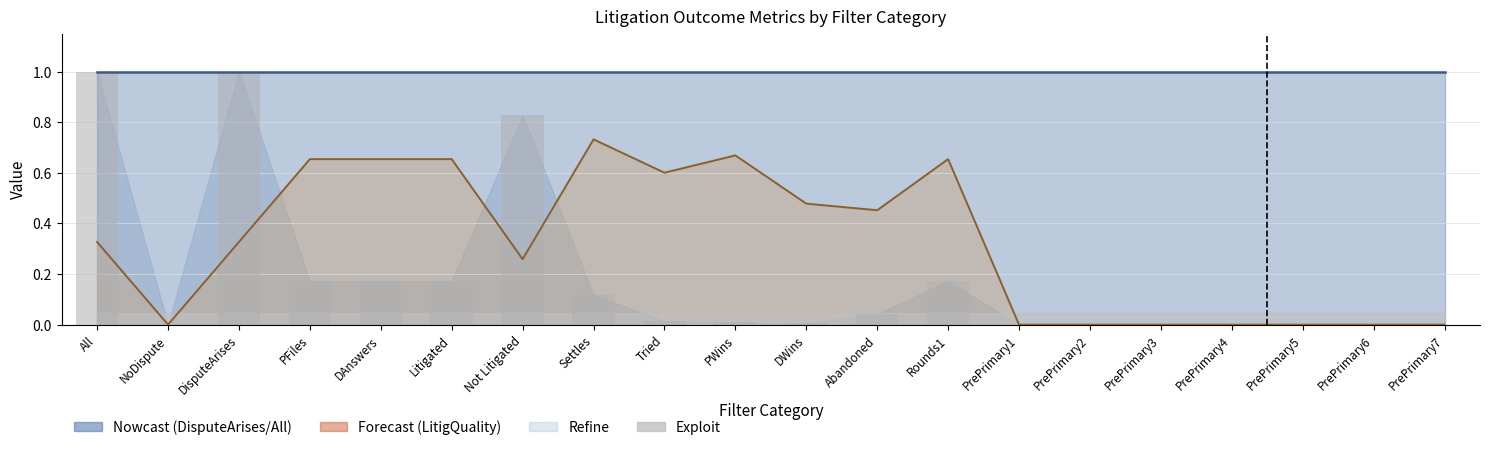

Which category has the lowest value across all series?

NoDispute